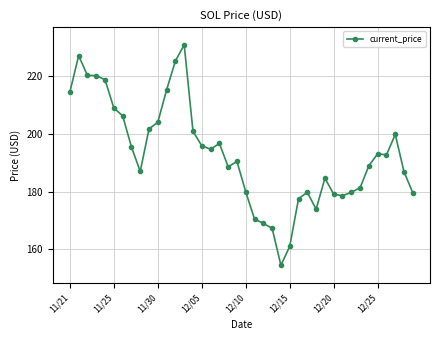

What is the value of the 32nd point from the left?

178.5